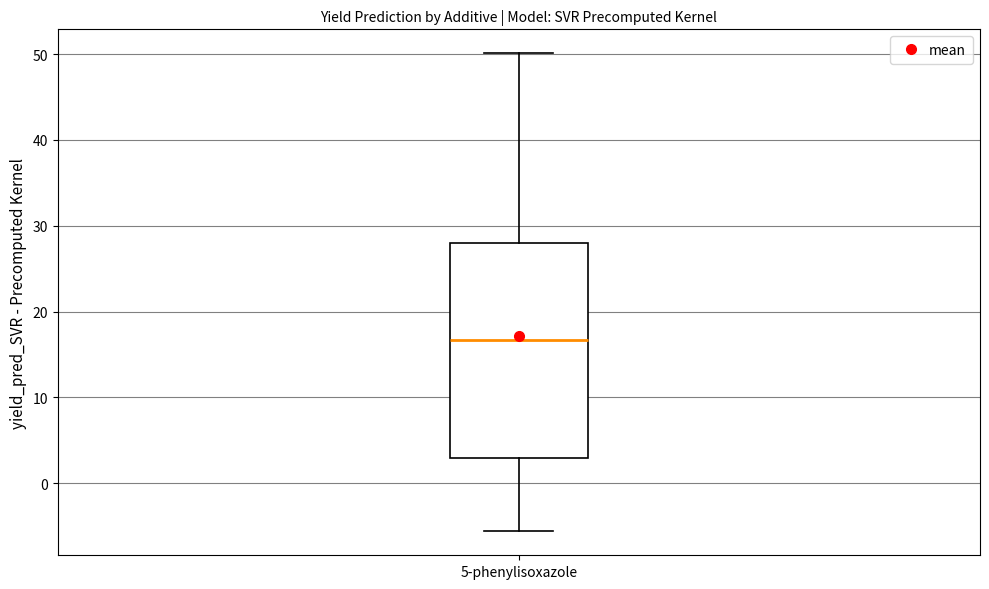

Read this box plot against the y-axis: the position of the median line, the range covered by the box, and the ends of both whiskers. The values are not printed on the chart, so give them approximately, as read against the axis.

median 17, box 3 to 28, whiskers -6 to 50